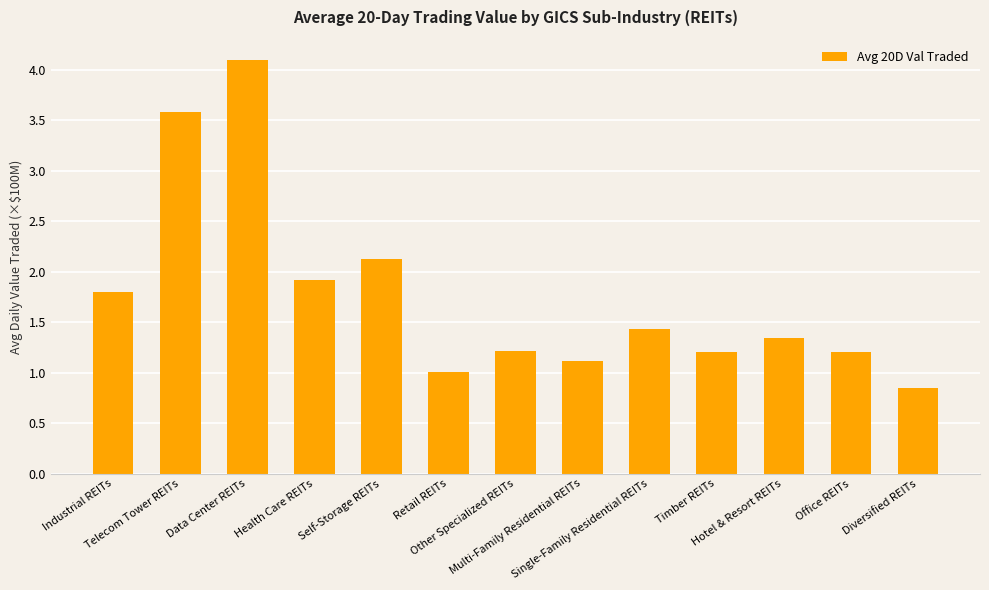

How many series are shown in this chart?

1